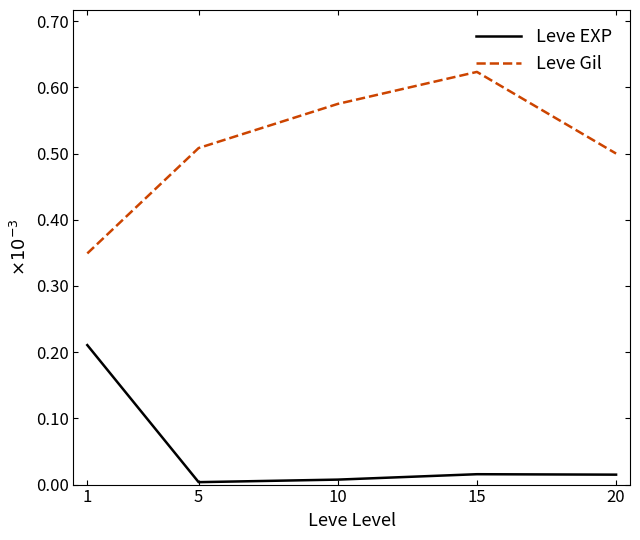

At which label does Leve Gil reach its peak?

15